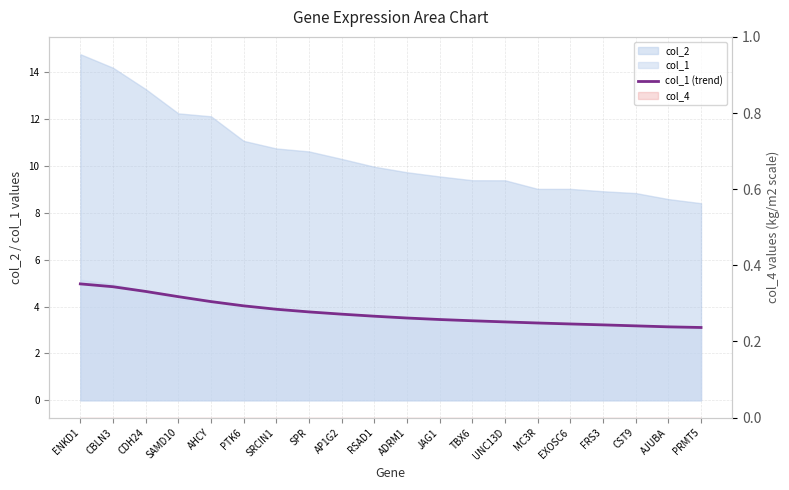

Does the chart have visible grid lines?

Yes